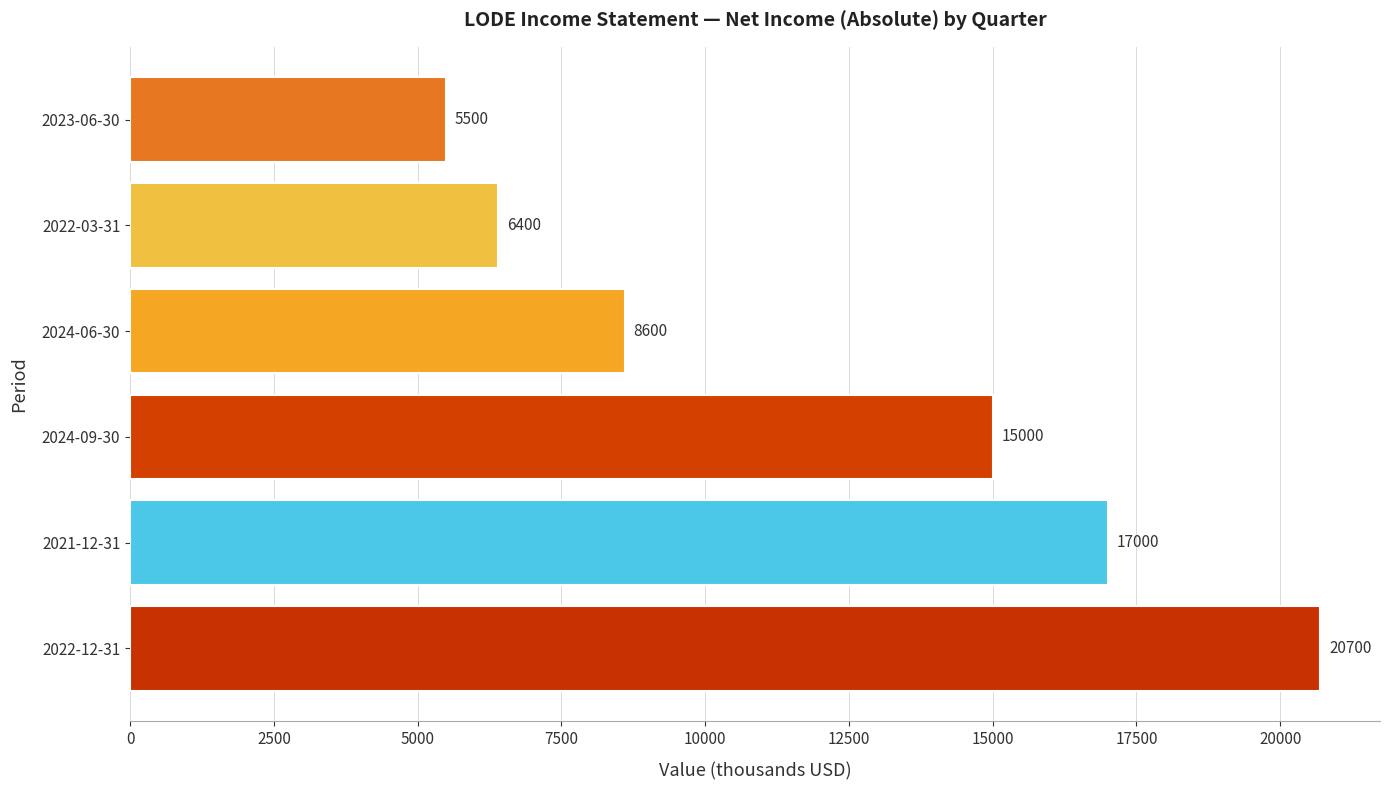

How many bars are there in total?

6